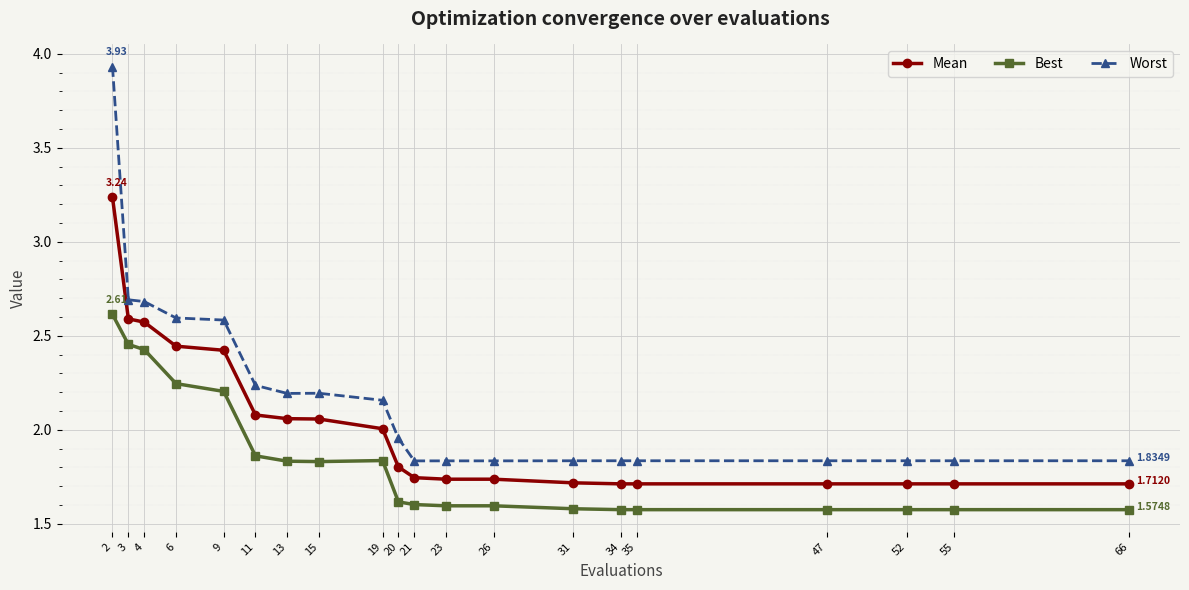

What is the value of the Best point at the 12th from the left?

1.6